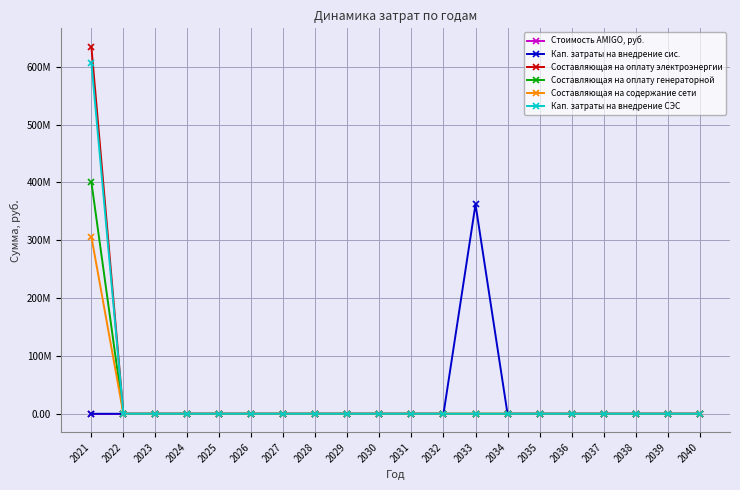

The value of Составляющая на содержание сети at 2033 is 200000607.4. True or false?

False